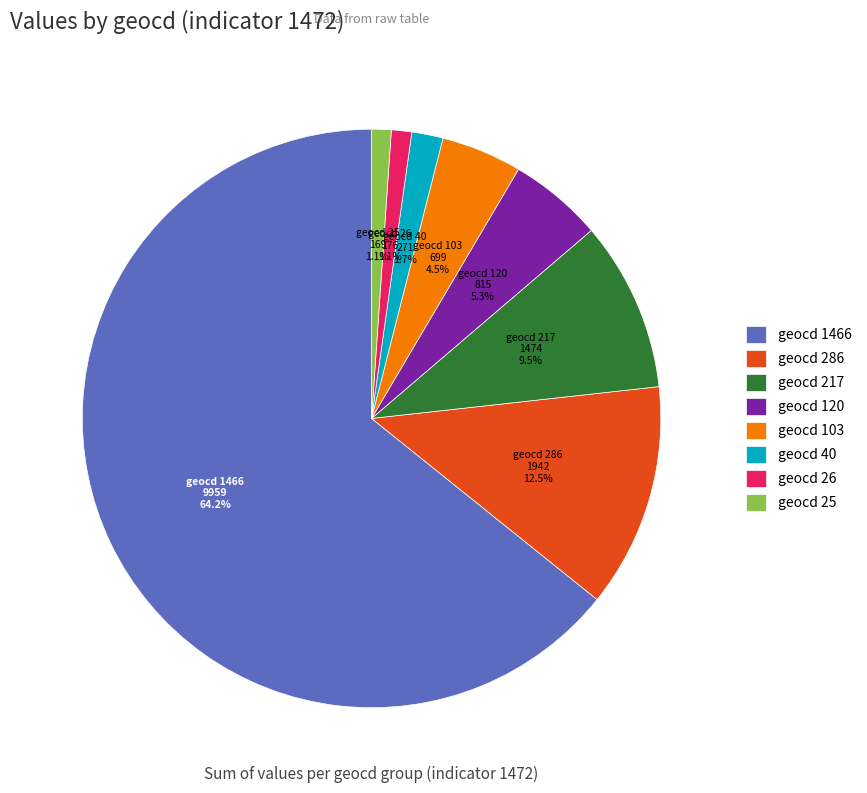

What is the largest slice in the pie chart?

geocd 1466